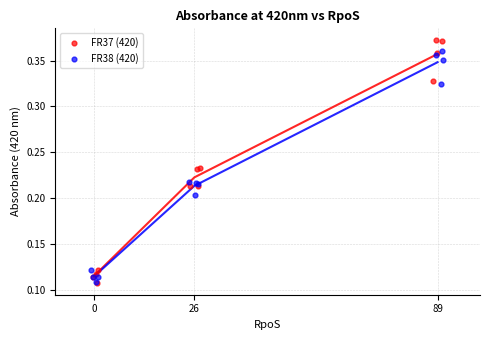

Which series has the largest Y range (max minus min)?

FR37 (420)